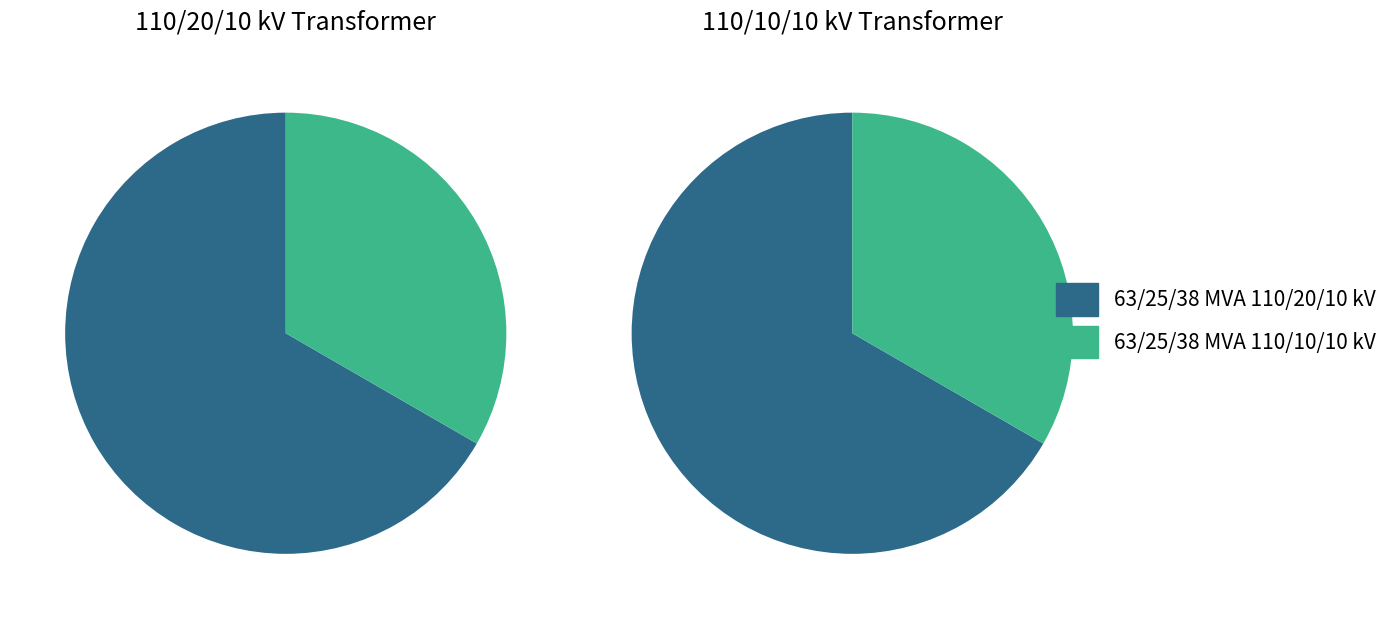

To the nearest percent, what is the difference between the largest and smallest slice percentages?

33%